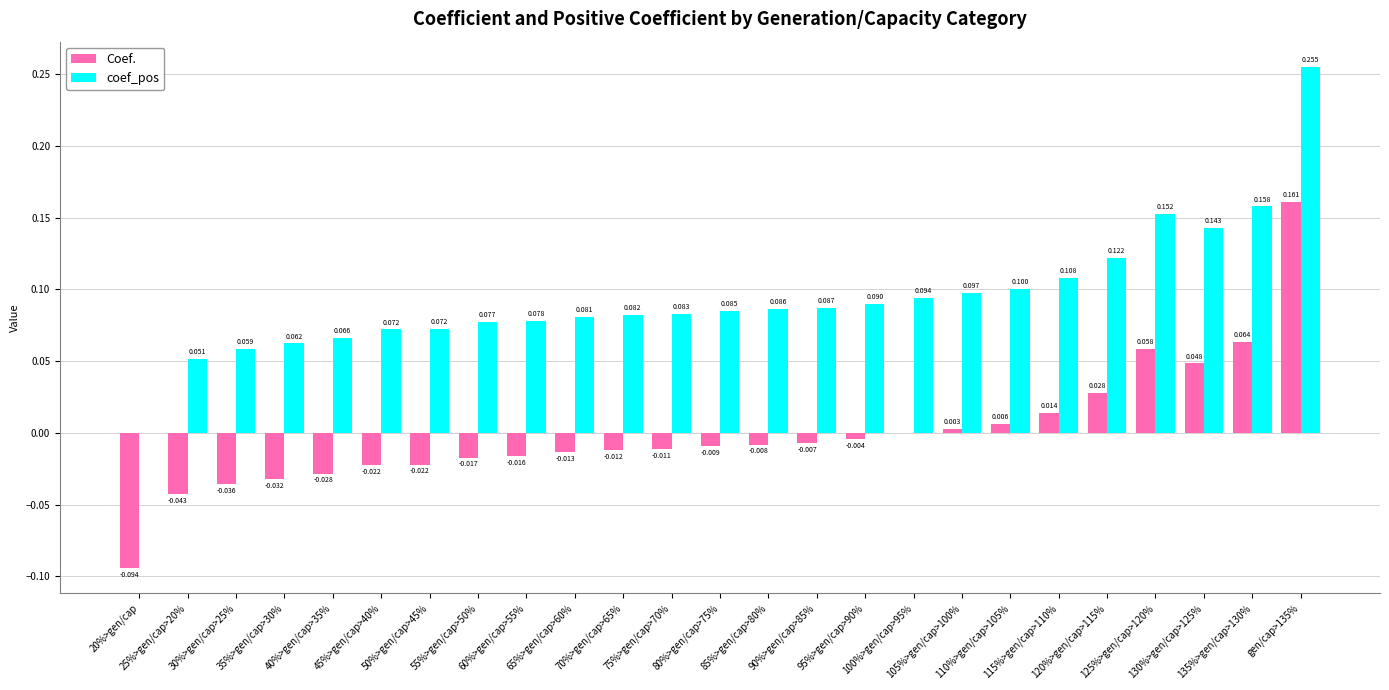

Which series has the largest total across all categories?

coef_pos